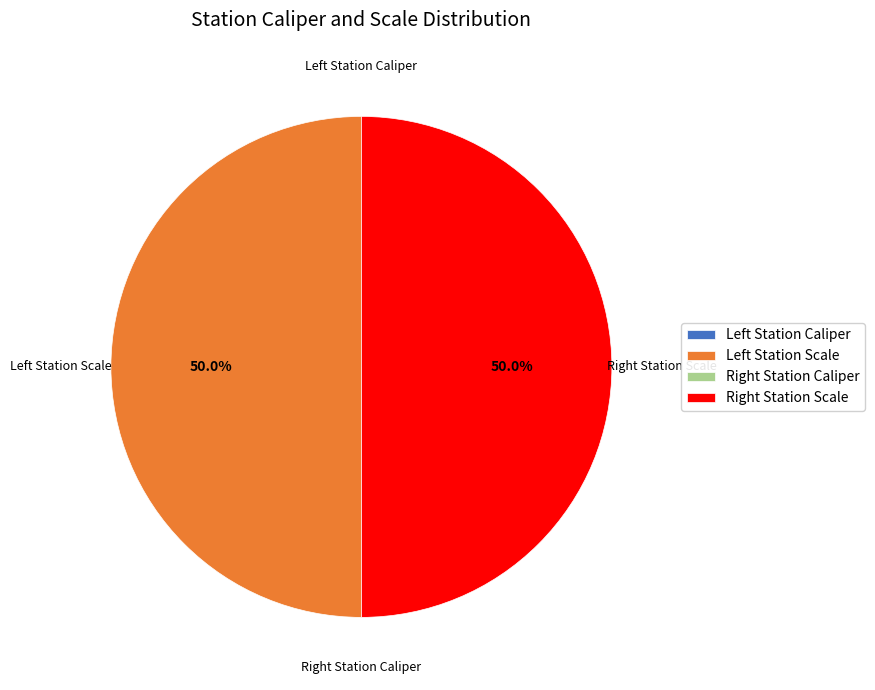

Which category has the smallest portion of the pie?

Left Station Caliper